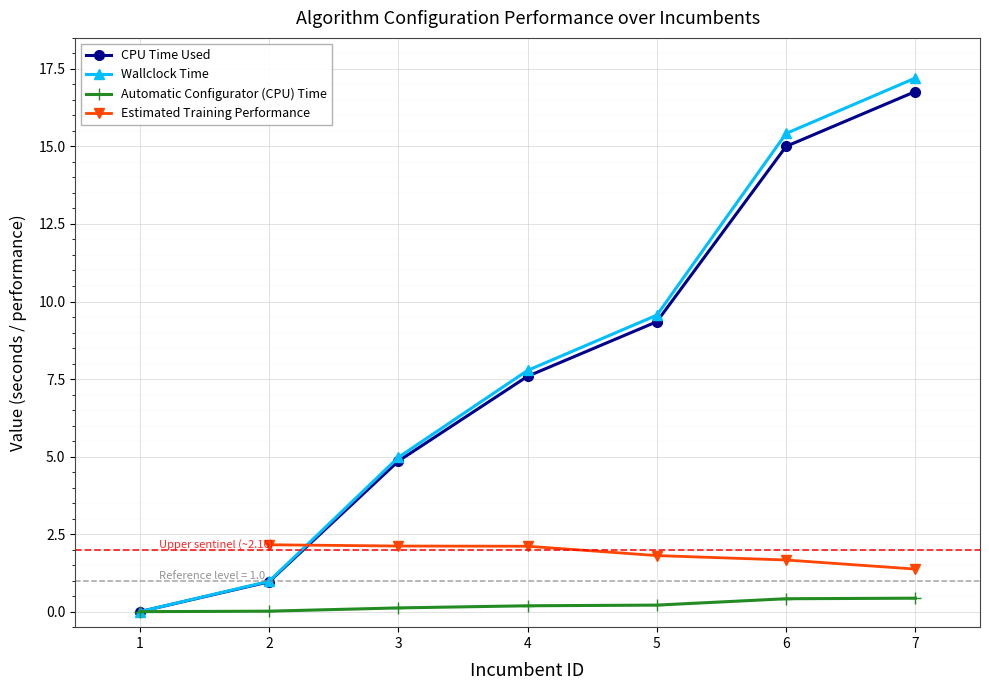

At how many categories does at least one series exceed 5?

4